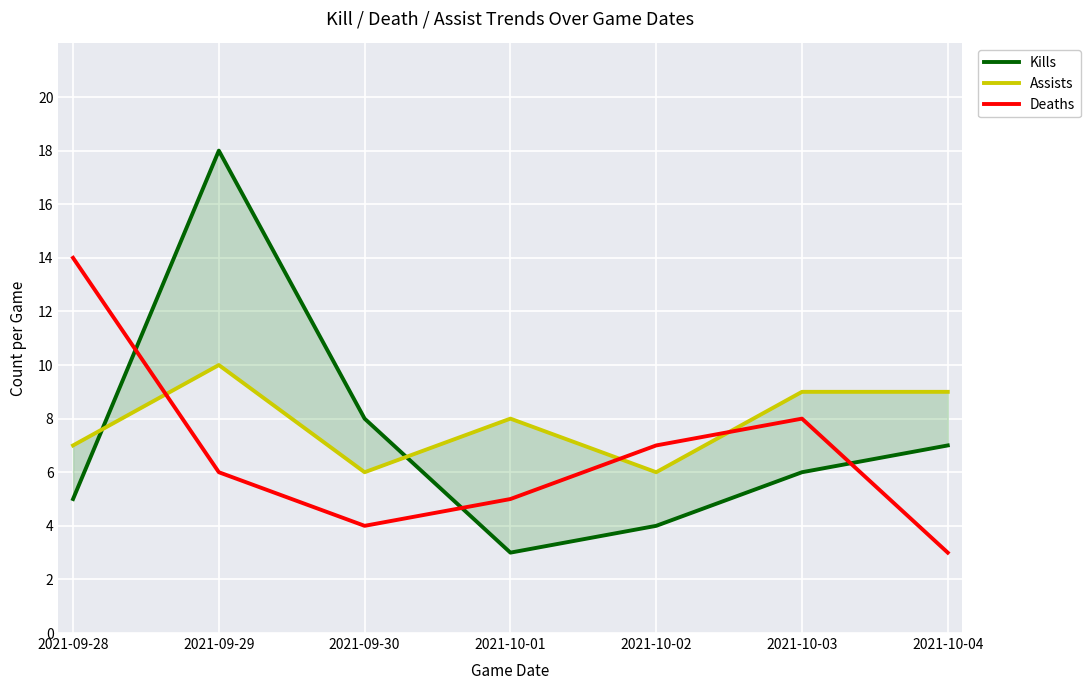

How many lines are shown in the chart?

3